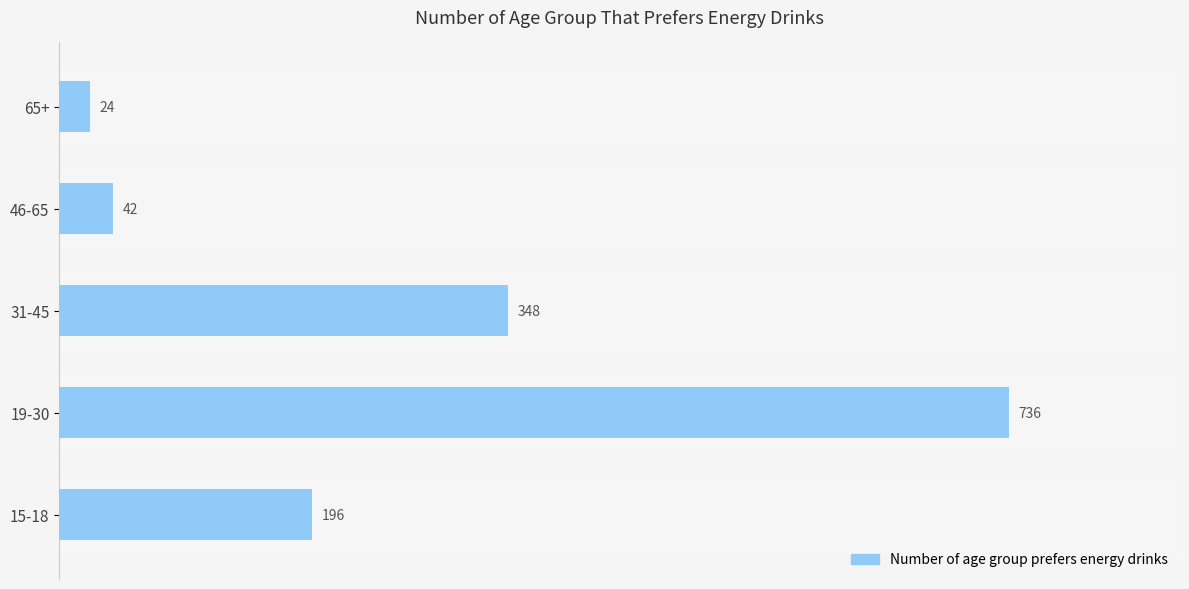

Is it true that the value at 15-18 is 275?

False